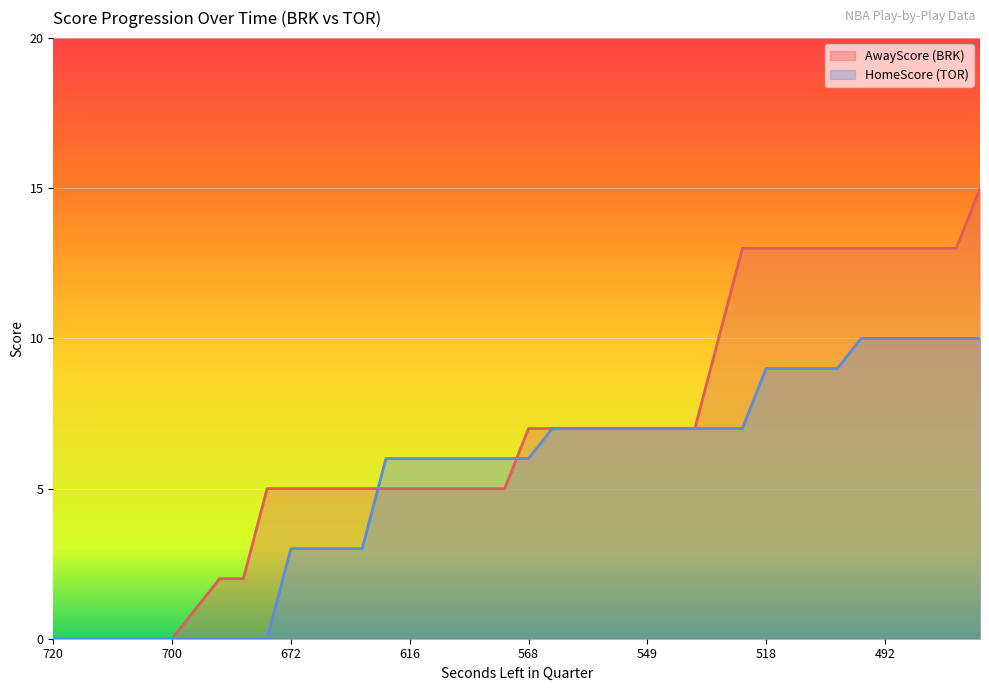

At which category is the sum across all series the highest?

473